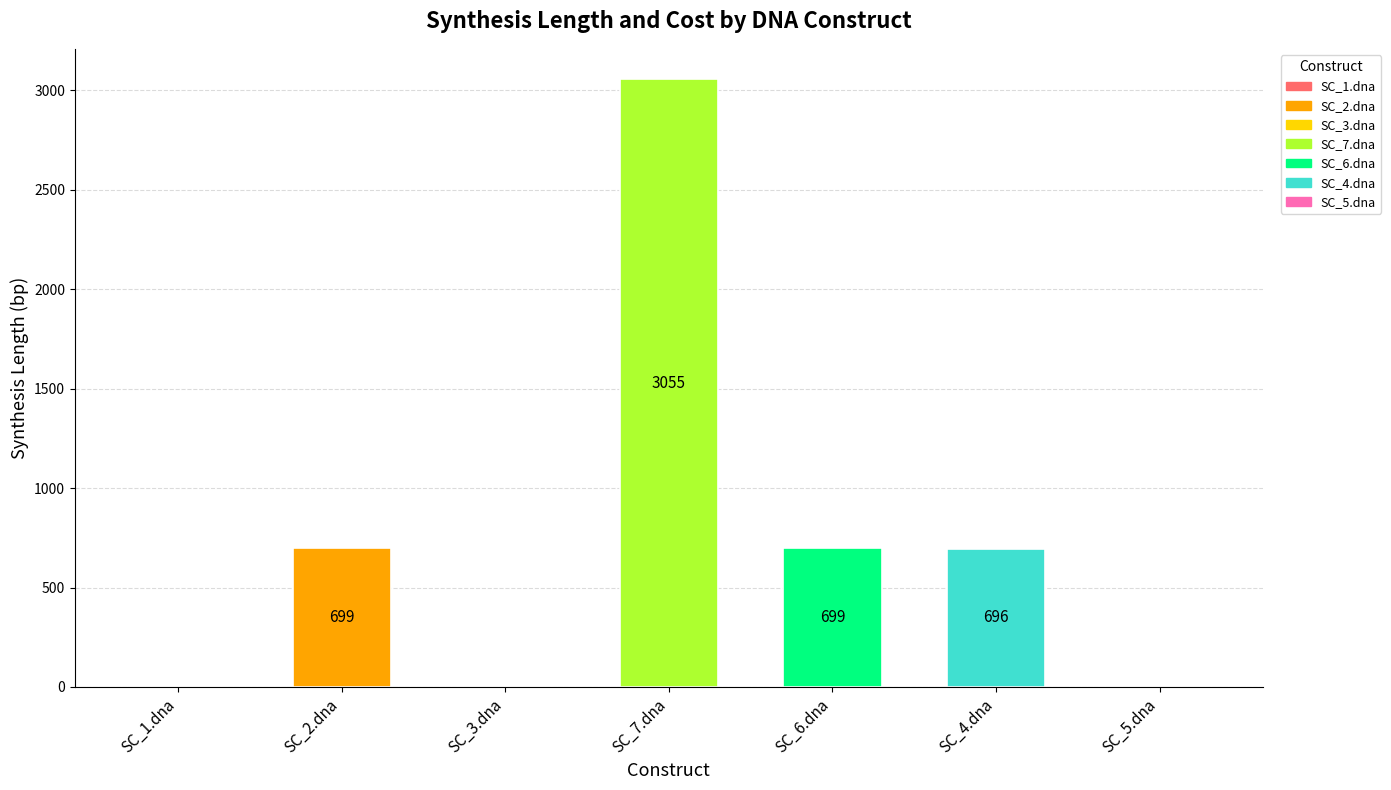

What is the sum of the values at SC_1.dna and SC_2.dna?

699